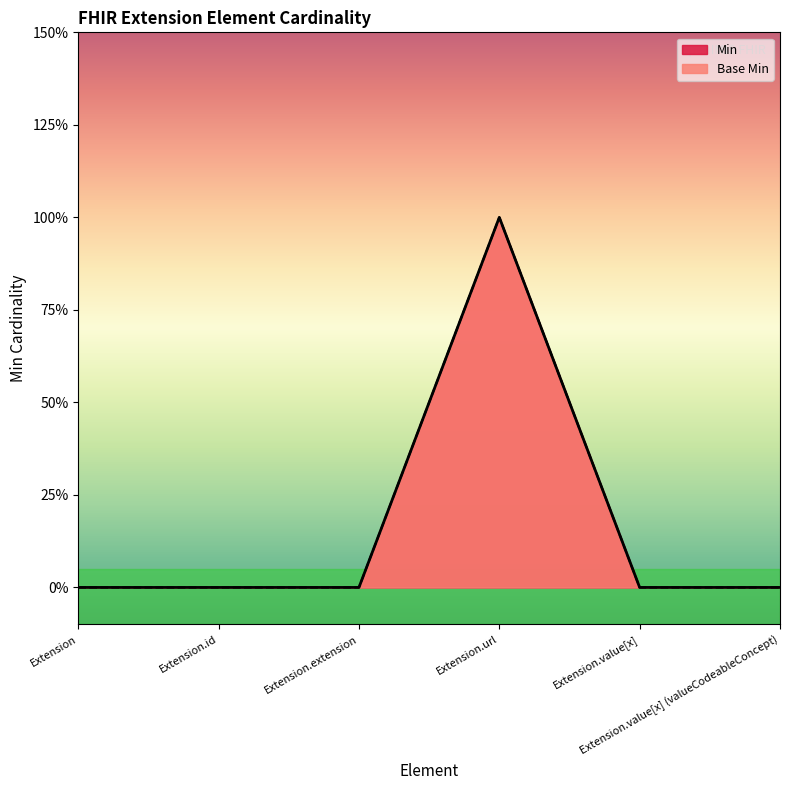

The value of Base Min at Extension is 1. True or false?

False